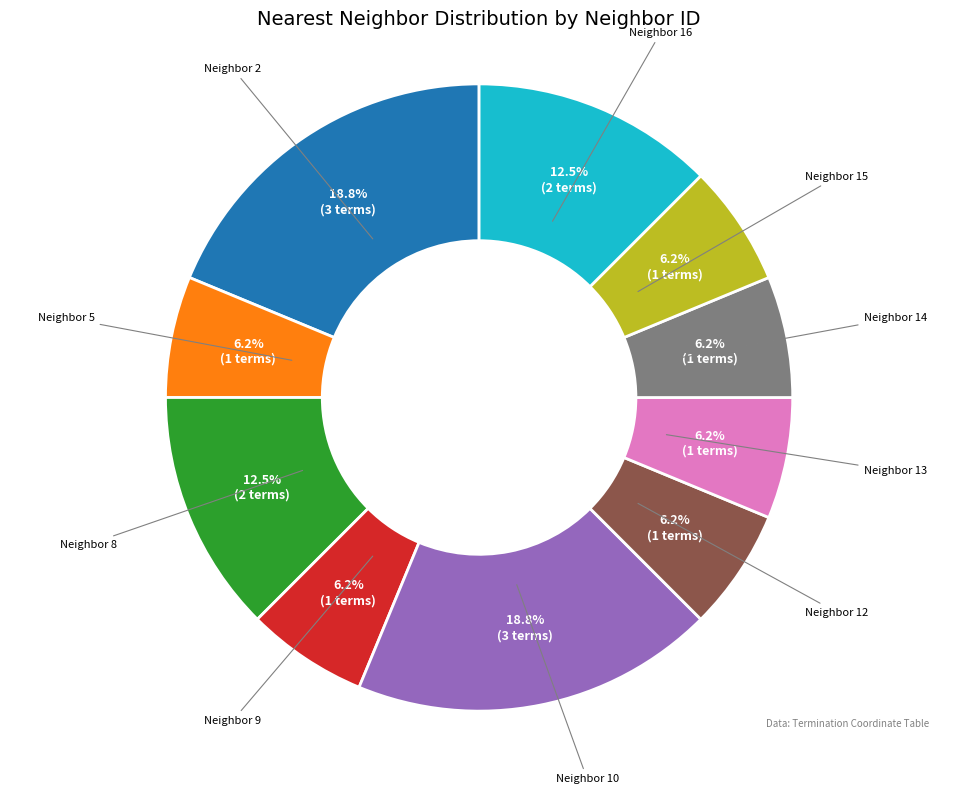

Is there a majority slice in this chart?

No